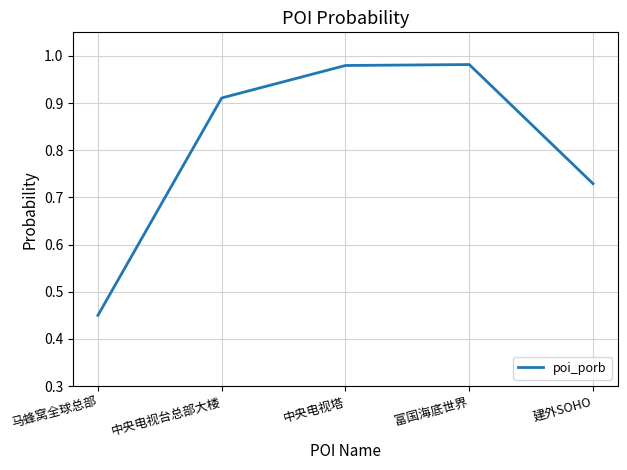

Is this an area chart (filled region under the line)?

No